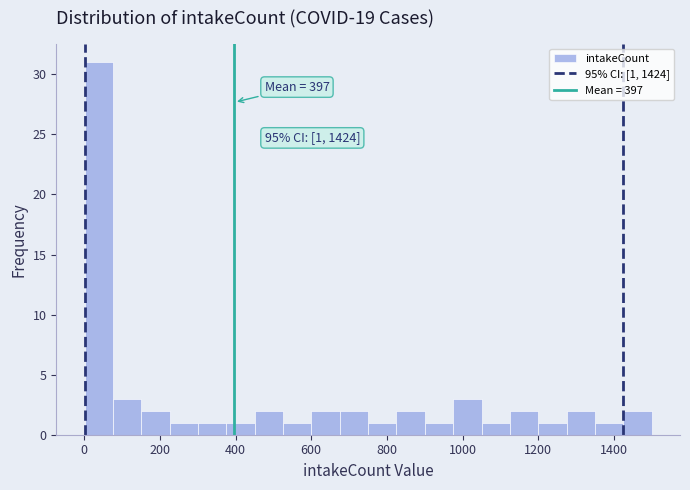

Around what value on the x-axis is the tallest bar? Give the approximate position of its centre, as read against the axis.

40